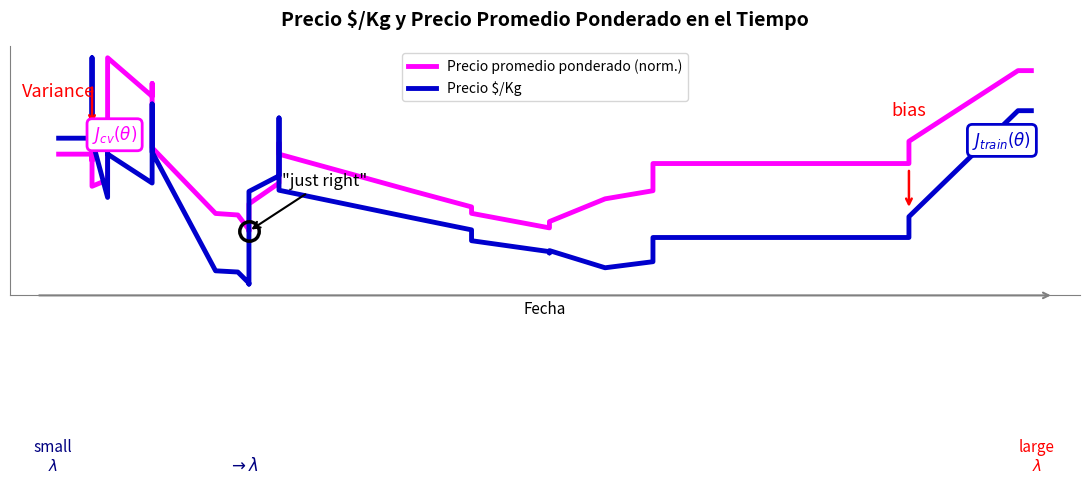

Which has a higher value, 11 or 22?

11